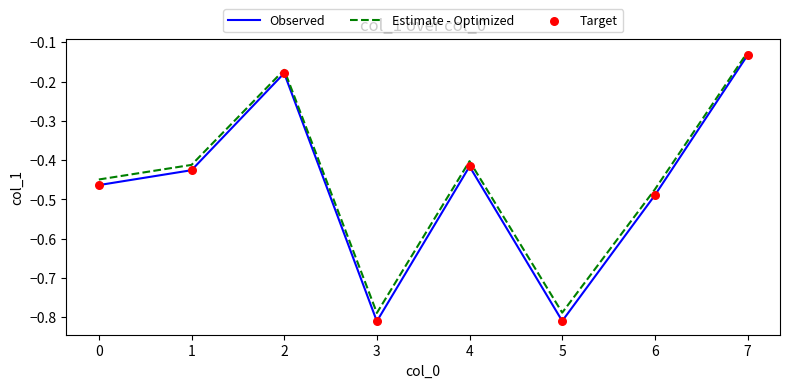

Between 2 and 4, which series saw the biggest shift?

Observed